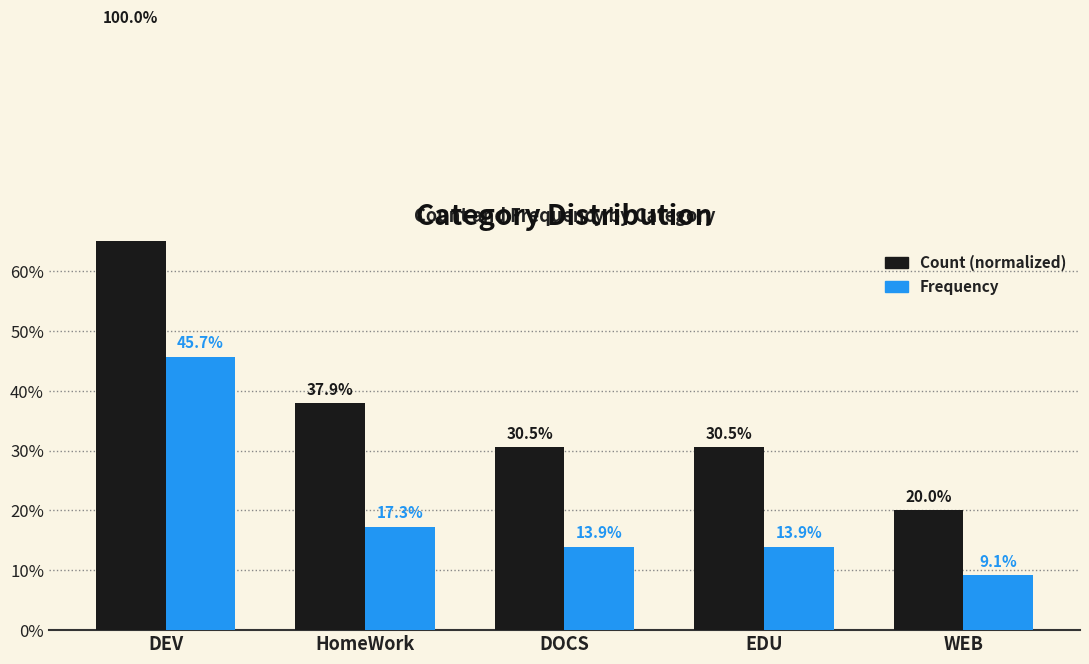

At which category does the chart reach its minimum across all series?

WEB